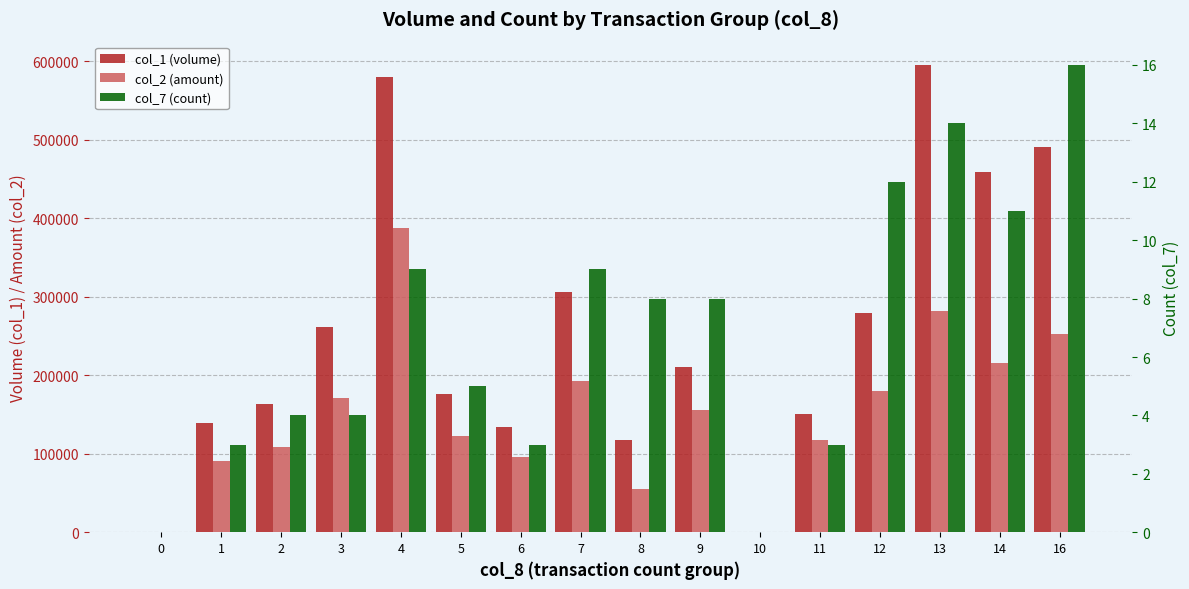

At which label does col_7 (count) reach its peak?

16